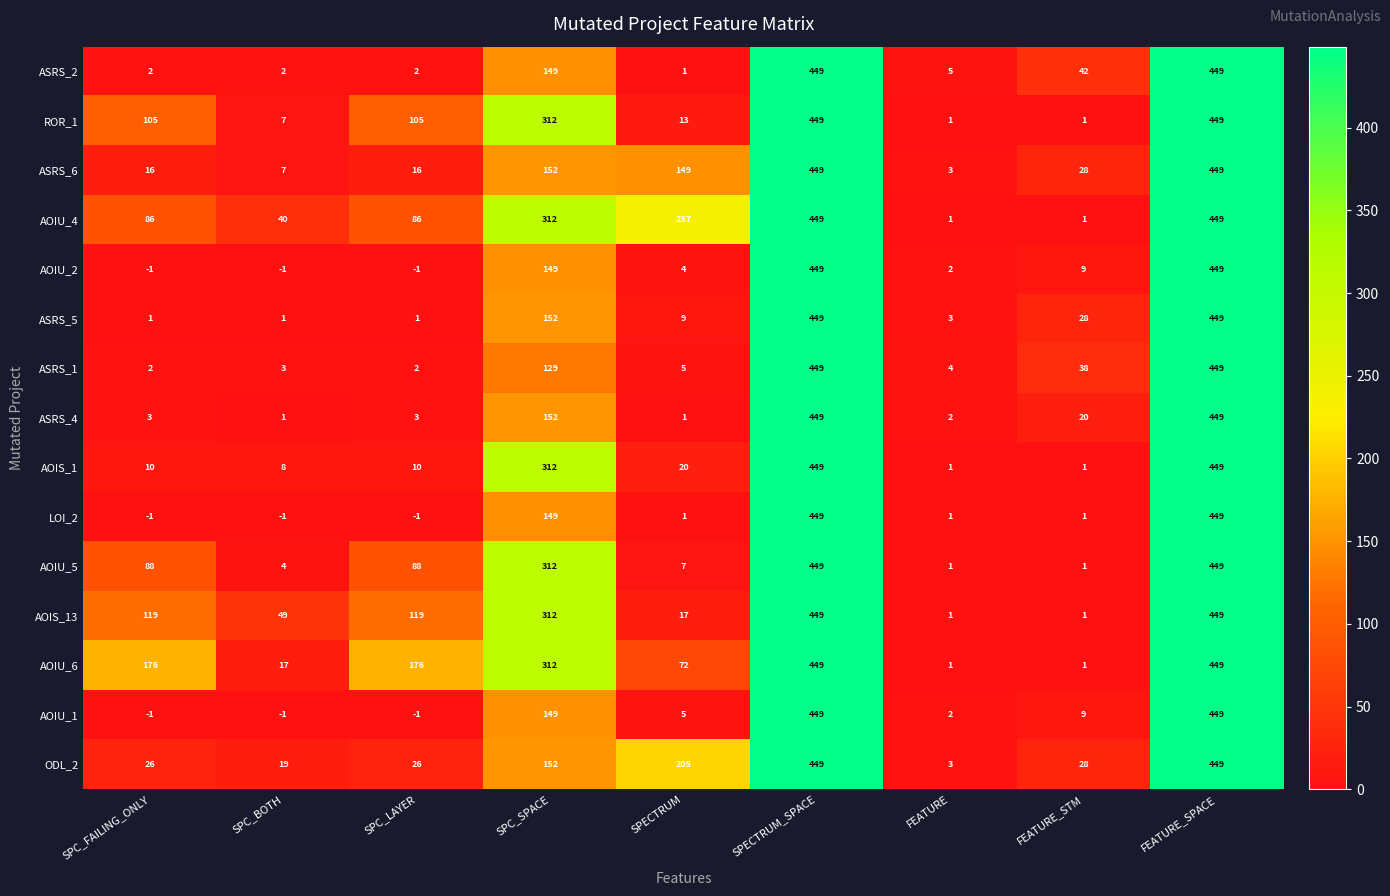

Count the number of categories in the chart.

9